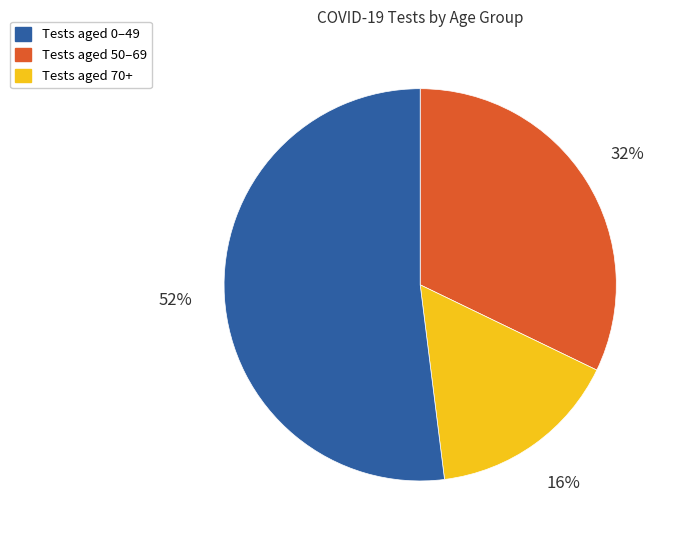

To the nearest percent, what is the difference between the largest and smallest slice percentages?

36%